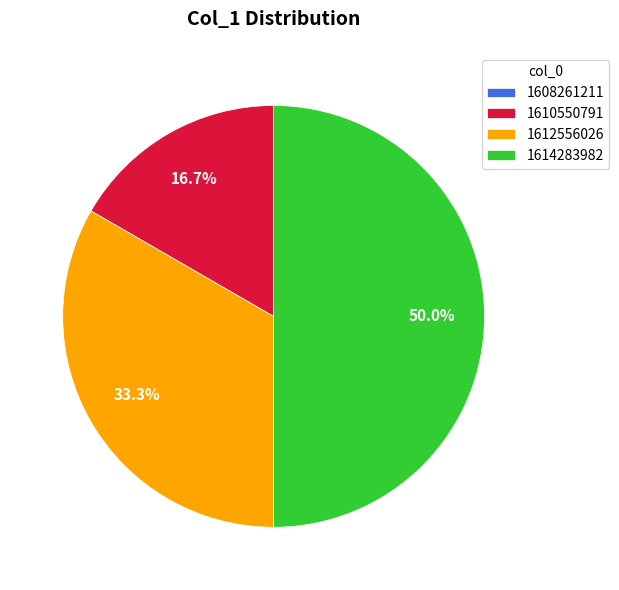

What is the largest slice in the pie chart?

1614283982